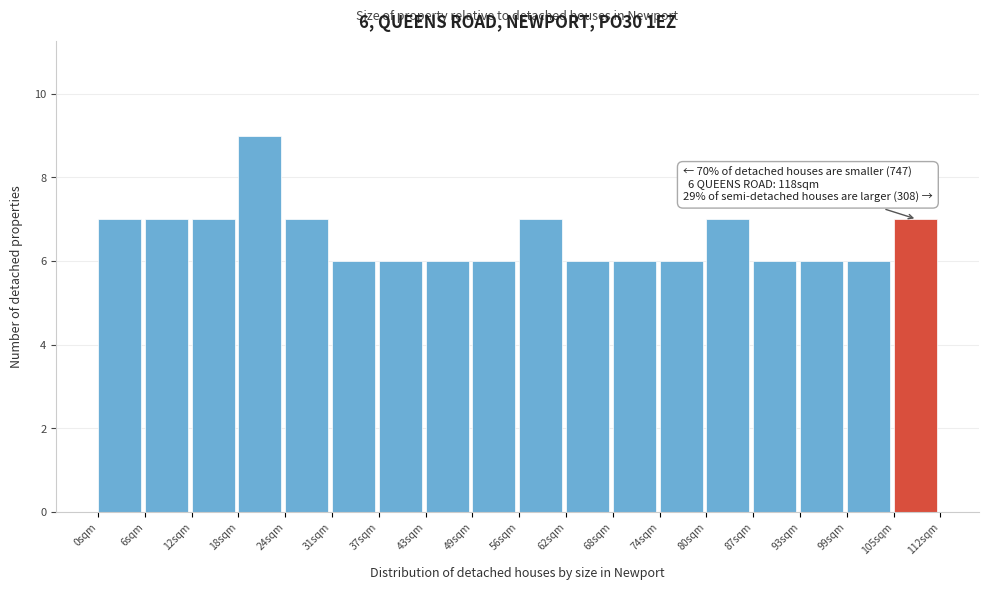

Which range on the x-axis has the tallest bar?

19 to 25